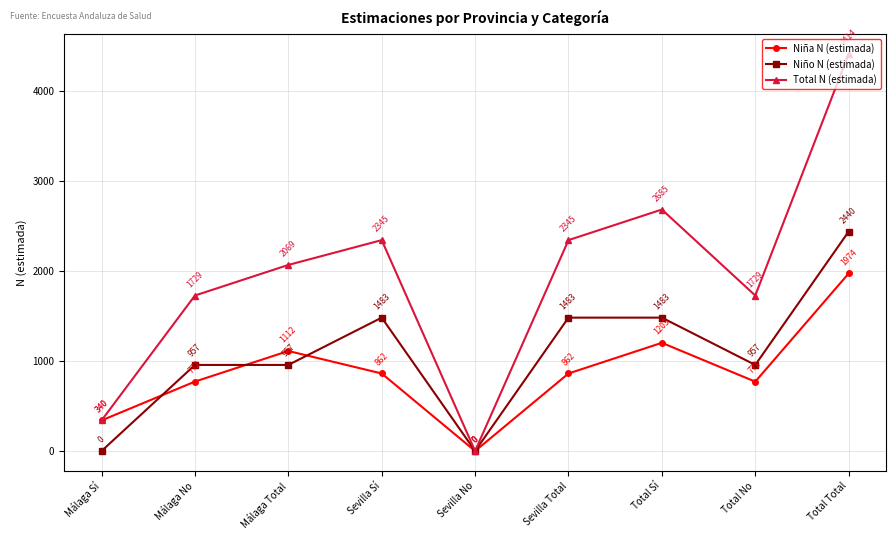

True or false: Niña N (estimada) has a value of 655 at Total Sí.

False